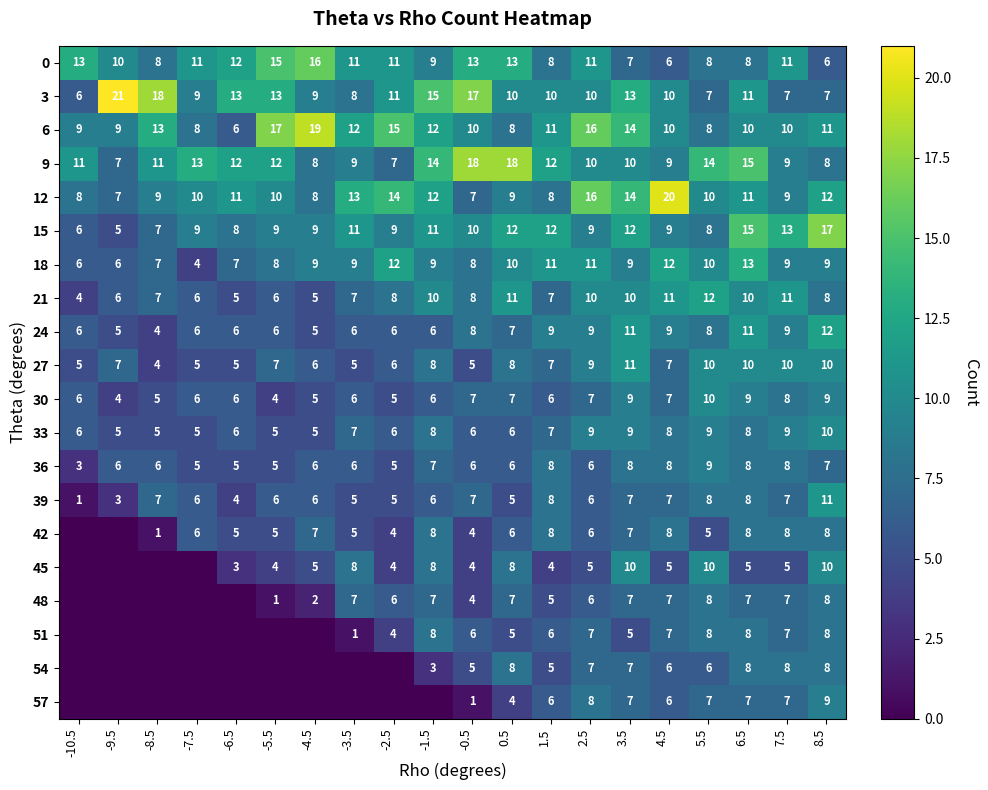

The 33 series shows 3 at -4.5. True or false?

False